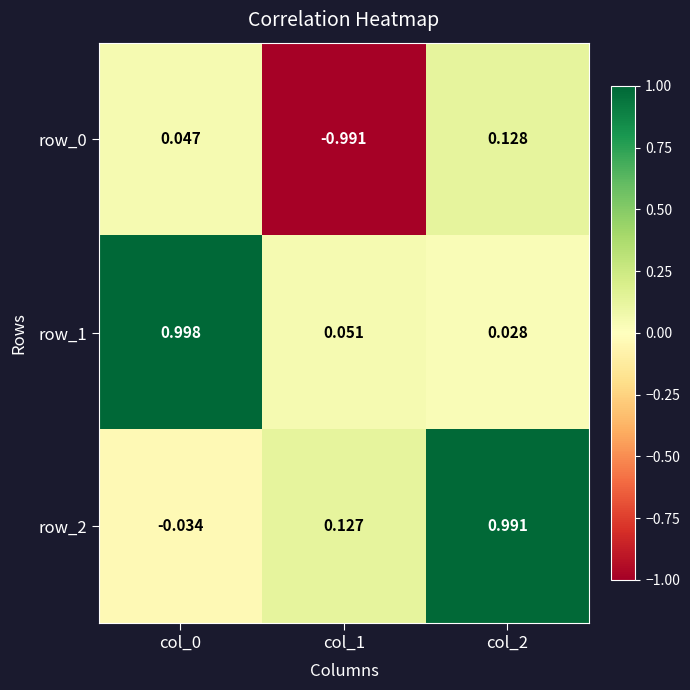

Where is row_1 nearest to the value 0?

col_2